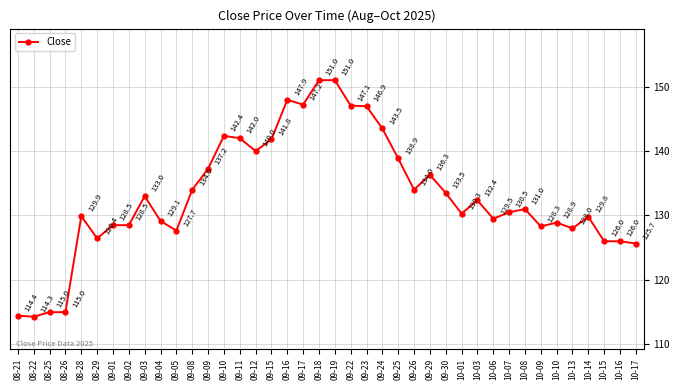

True or false: there are more than 0 points higher than both neighbors.

True